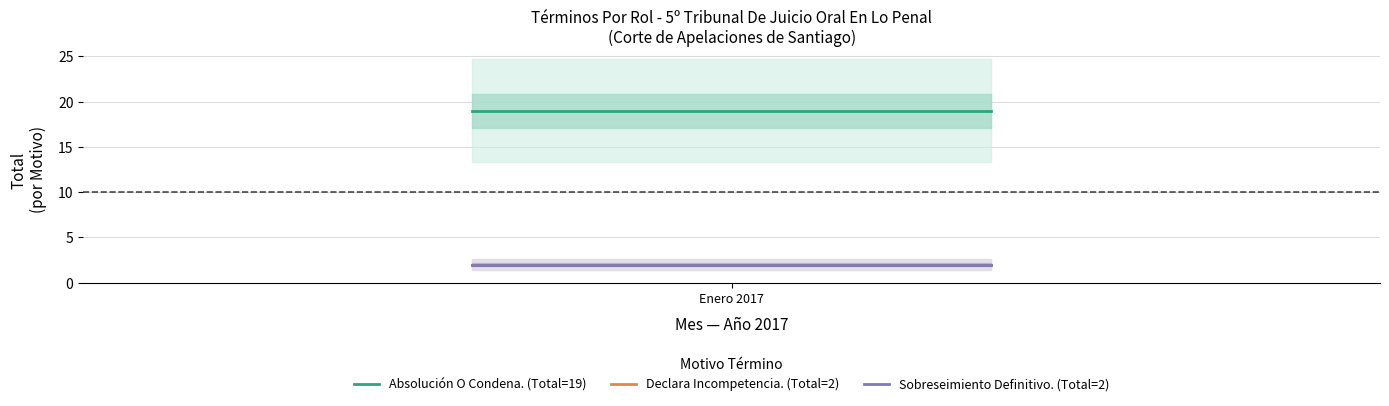

Which series has the largest total across all categories?

Absolución O Condena. (Total=19)